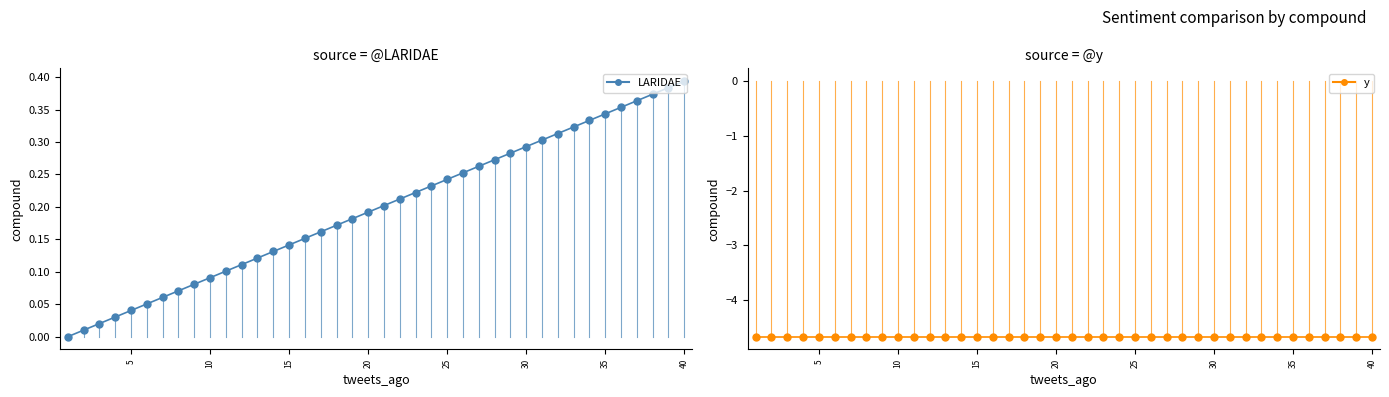

Which series has the largest Y range (max minus min)?

LARIDAE